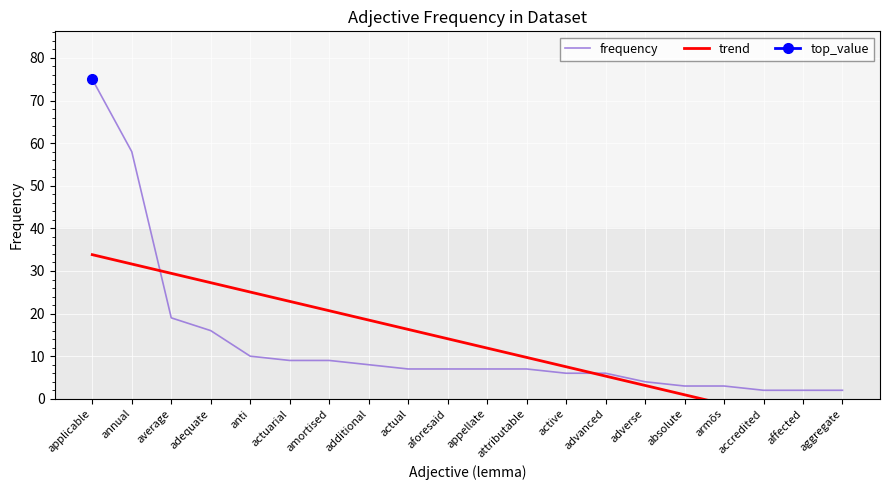

At which label does trend first exceed 14?

applicable